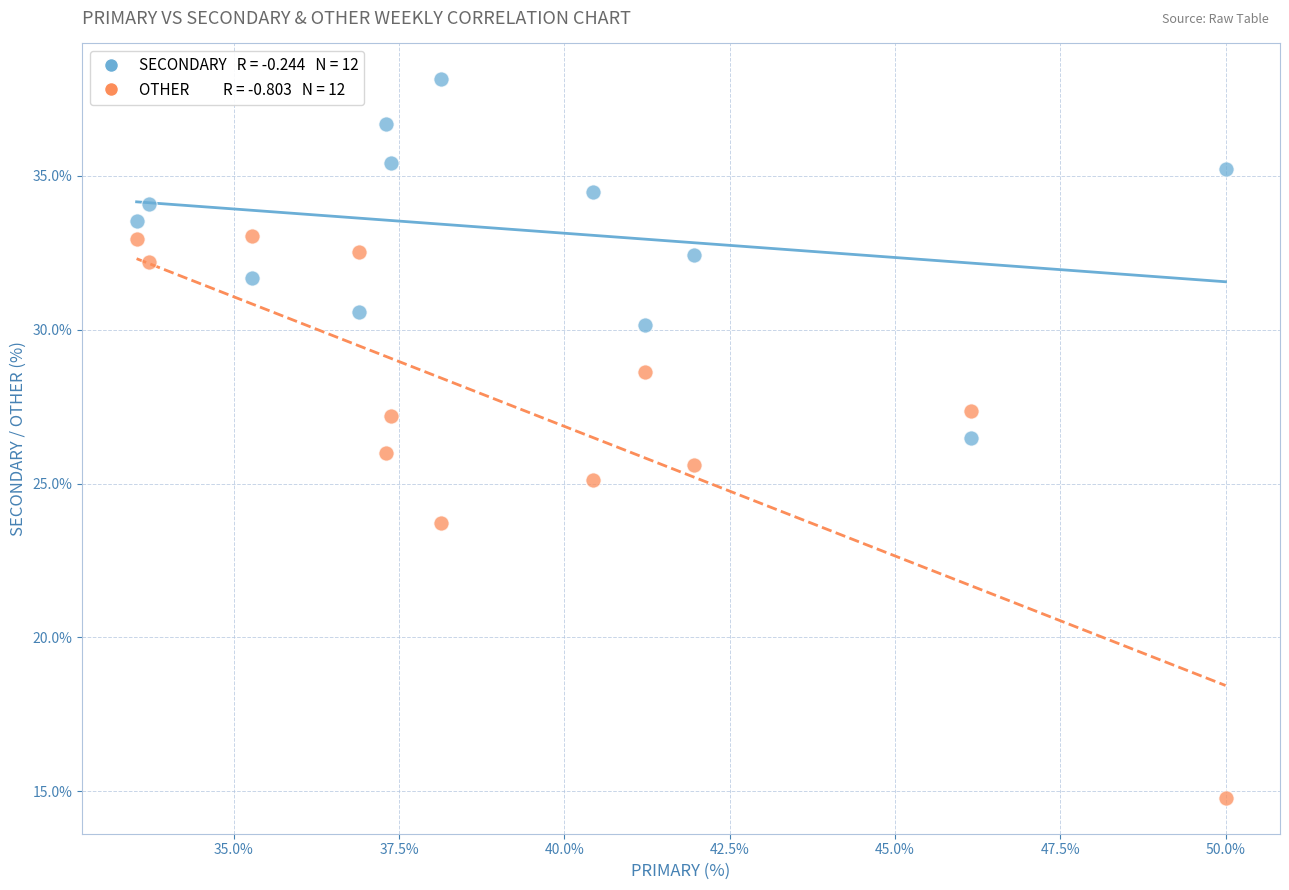

Across all data points, what is the range of X values (max minus min)?

16.5